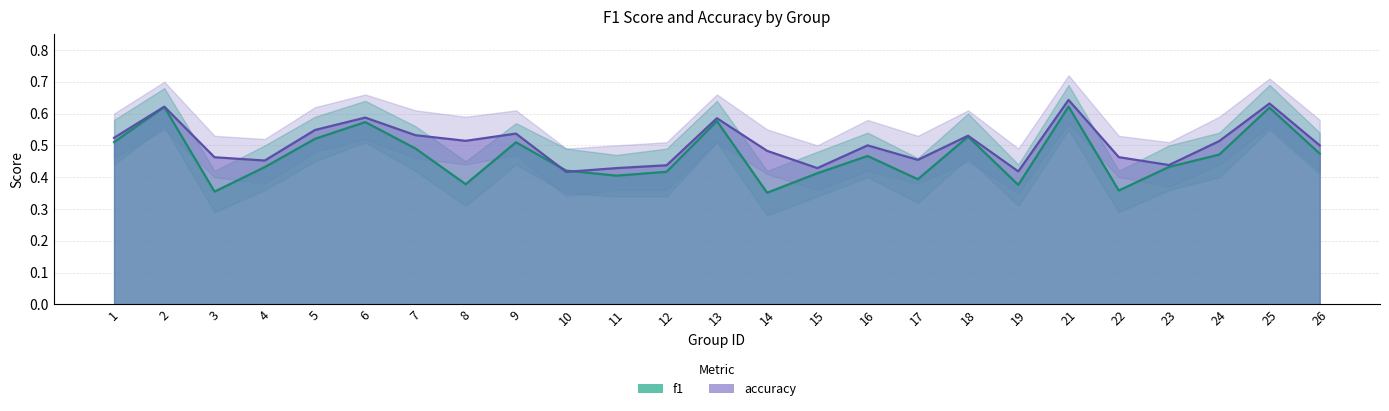

Reading right to left, list all the values displayed in this chart.

f1: 26=0.5	25=0.6	24=0.5	23=0.4	22=0.4	21=0.6	19=0.4	18=0.5	17=0.4	16=0.5	15=0.4	14=0.4	13=0.6	12=0.4	11=0.4	10=0.4	9=0.5	8=0.4	7=0.5	6=0.6	5=0.5	4=0.4	3=0.4	2=0.6	1=0.5
accuracy: 26=0.5	25=0.6	24=0.5	23=0.4	22=0.5	21=0.6	19=0.4	18=0.5	17=0.5	16=0.5	15=0.4	14=0.5	13=0.6	12=0.4	11=0.4	10=0.4	9=0.5	8=0.5	7=0.5	6=0.6	5=0.5	4=0.5	3=0.5	2=0.6	1=0.5